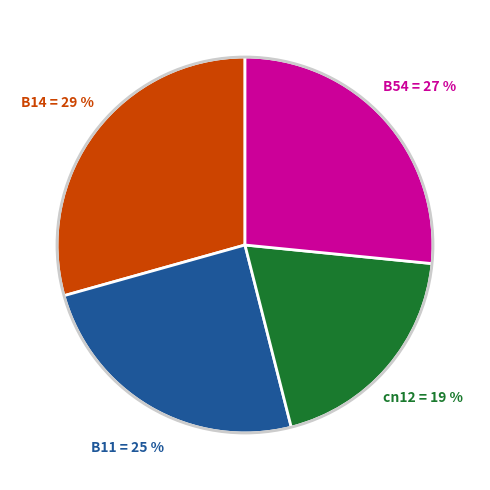

How many slices are in this pie chart?

4